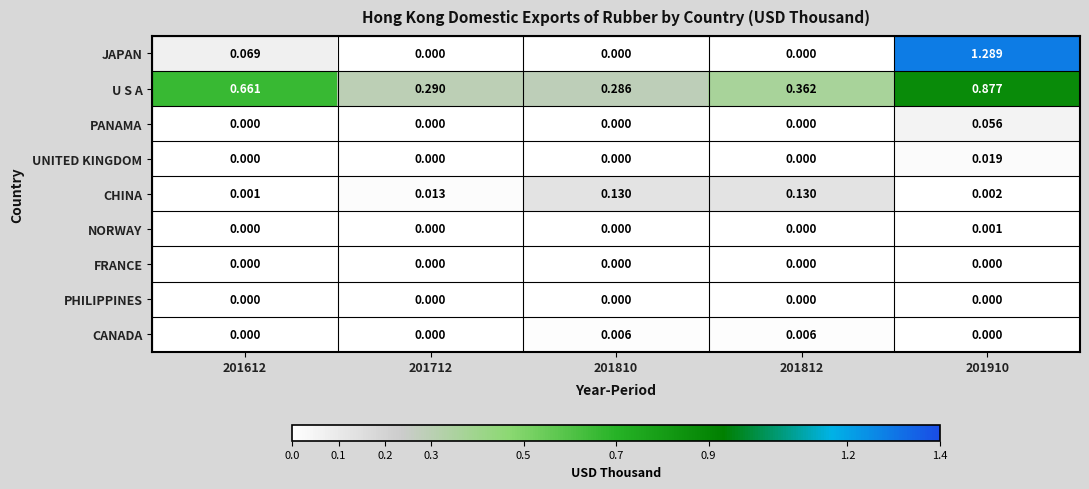

Count the number of data series in this chart.

9